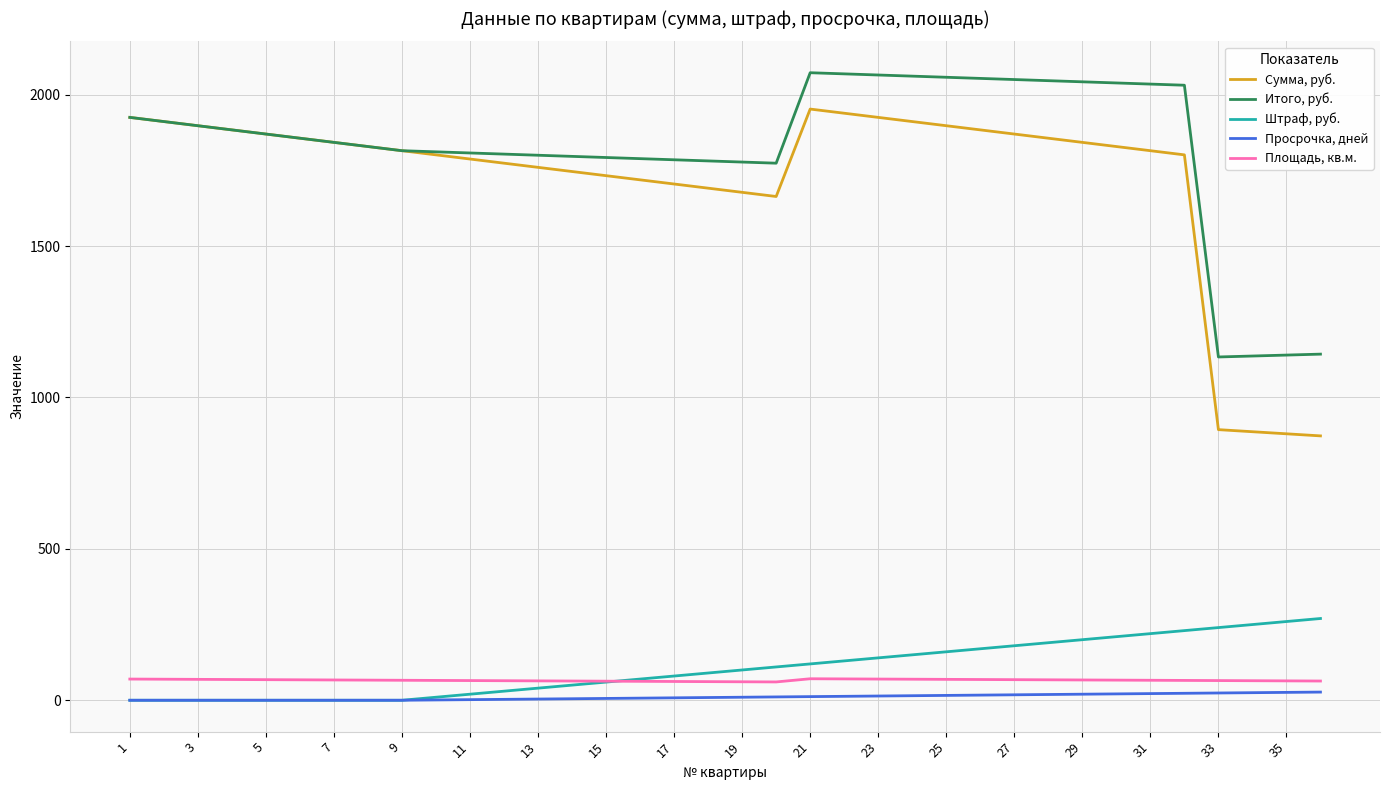

True or false: Сумма, руб. and Штраф, руб. intersect in this chart.

False